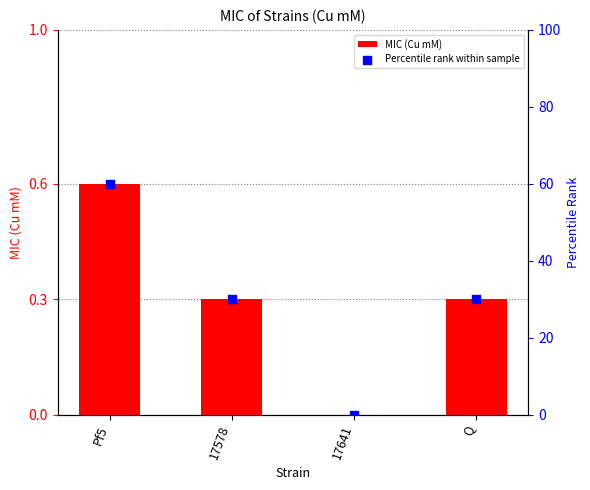

Is the value of MIC (Cu mM) at 17578 greater than the value of Percentile rank within sample at Q?

No